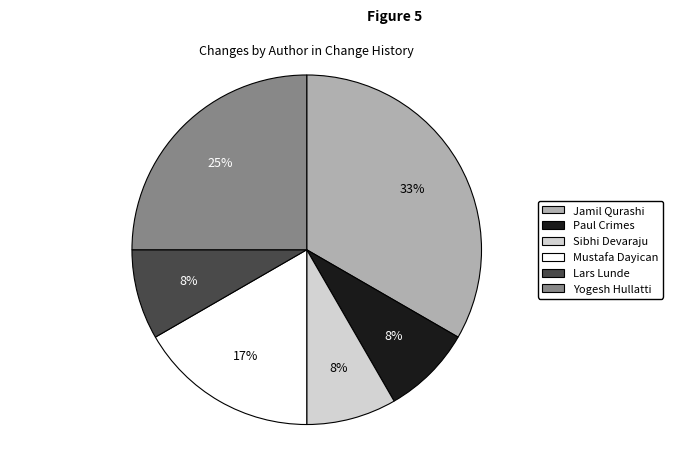

Which slice is the largest?

Jamil Qurashi